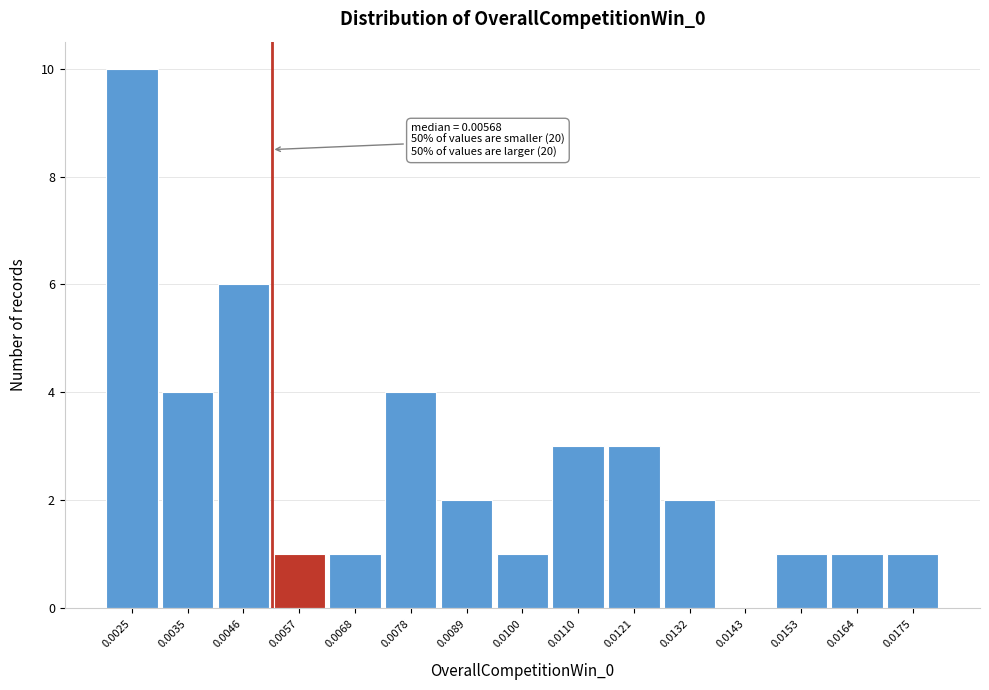

Reading left to right, list all the values displayed in this chart.

0.0025=10	0.0035=4	0.0046=6	0.0057=1	0.0068=1	0.0078=4	0.0089=2	0.0100=1	0.0110=3	0.0121=3	0.0132=2	0.0143=0	0.0153=1	0.0164=1	0.0175=1